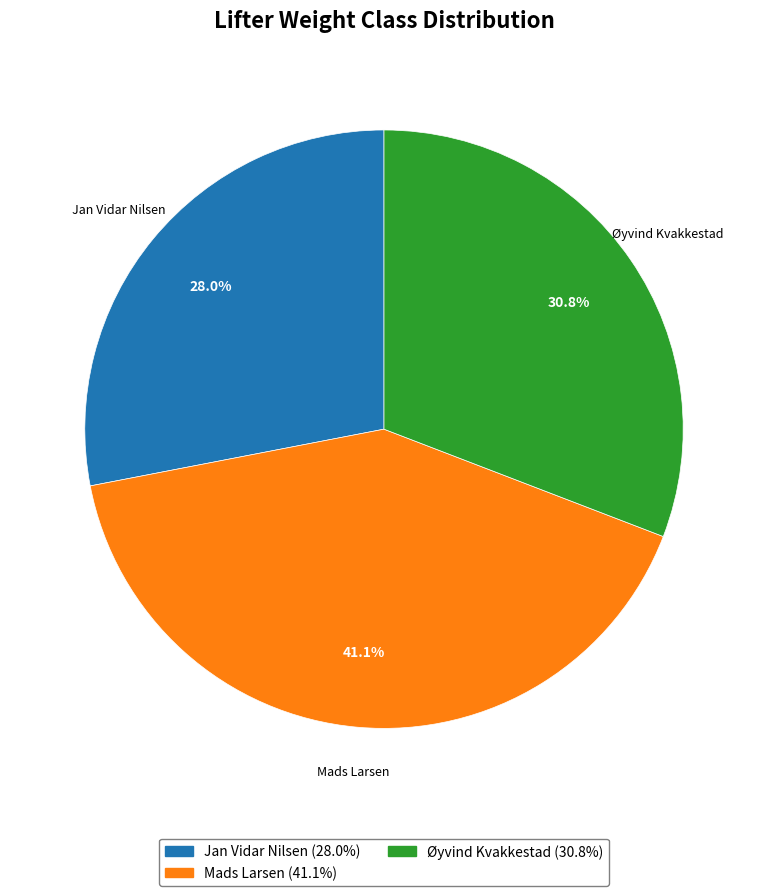

What is the largest slice in the pie chart?

Mads Larsen